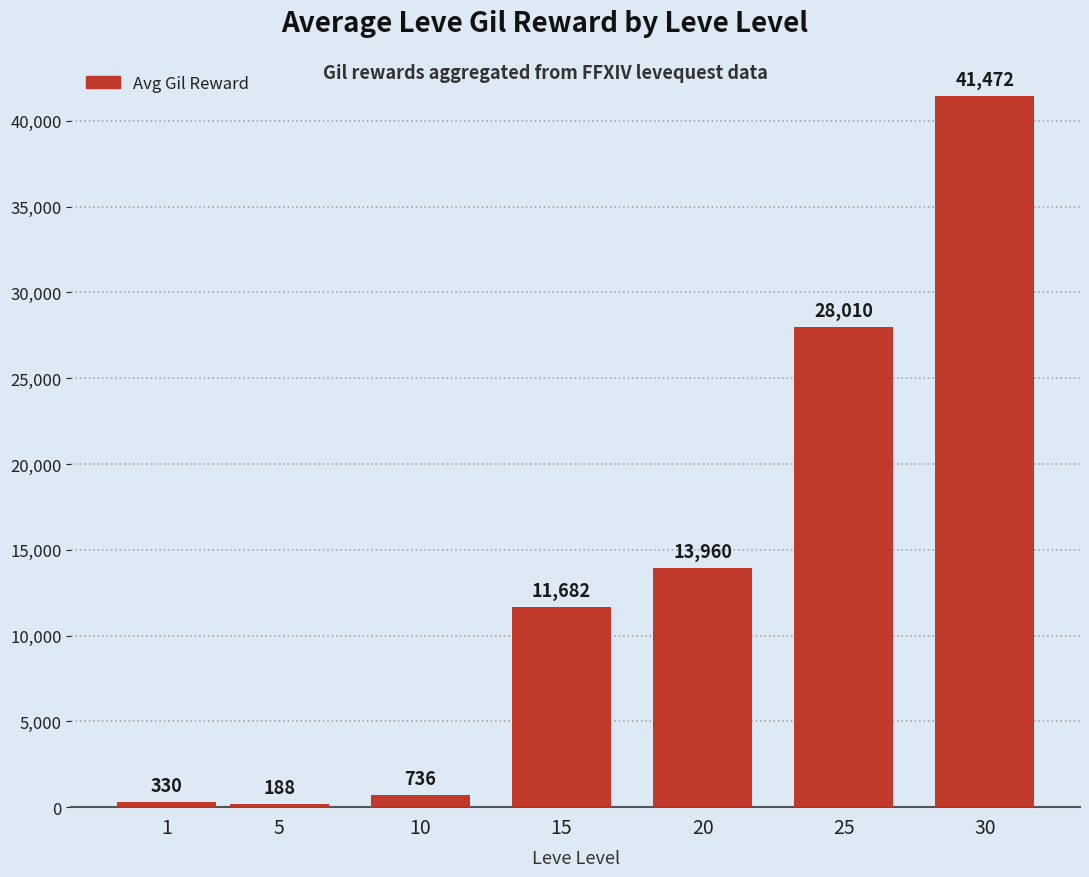

How many bars are there in total?

7